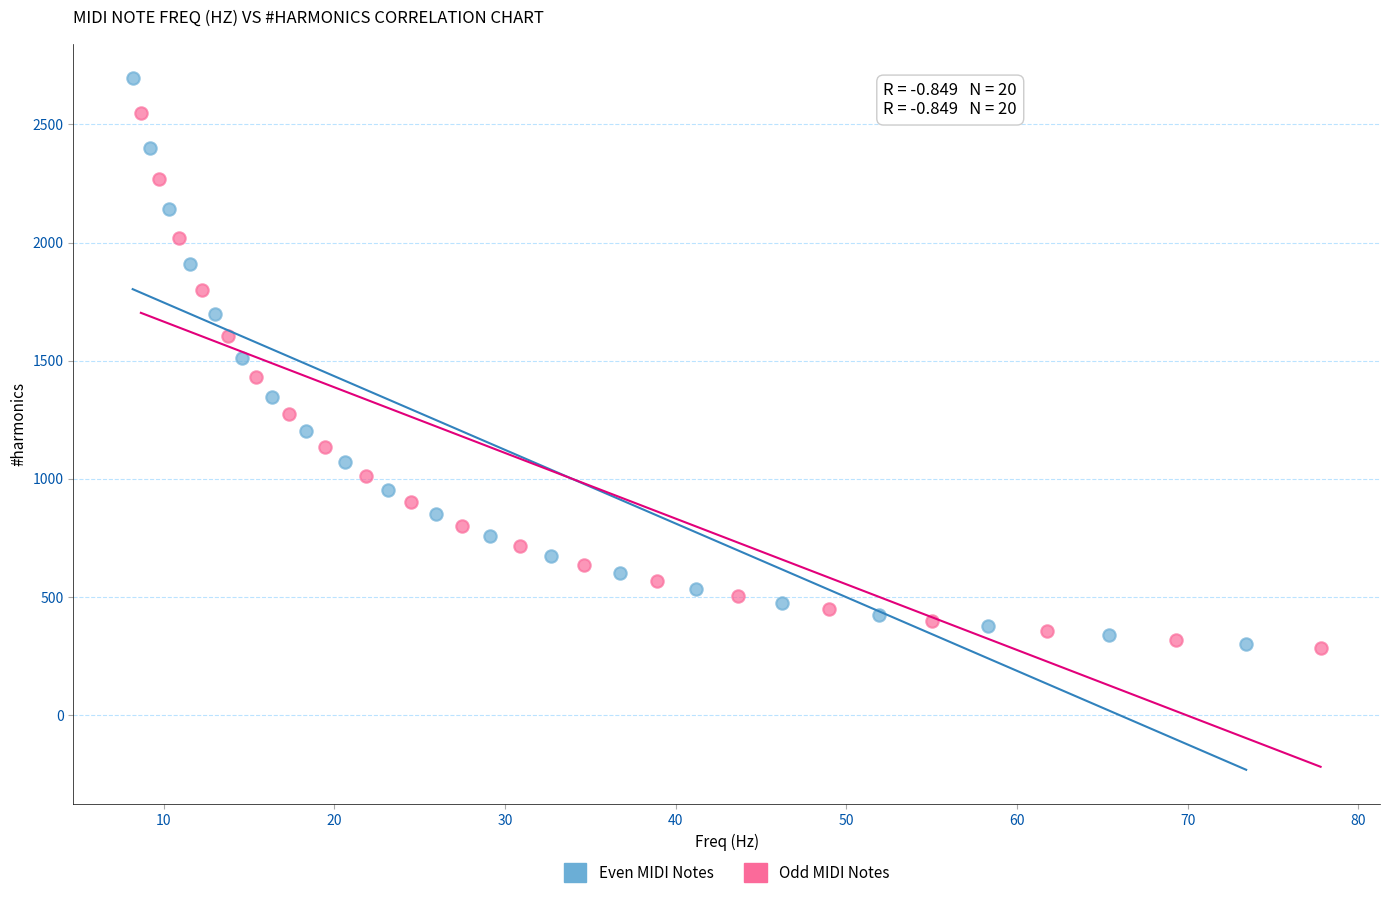

Which series has the largest Y range (max minus min)?

Even MIDI Notes